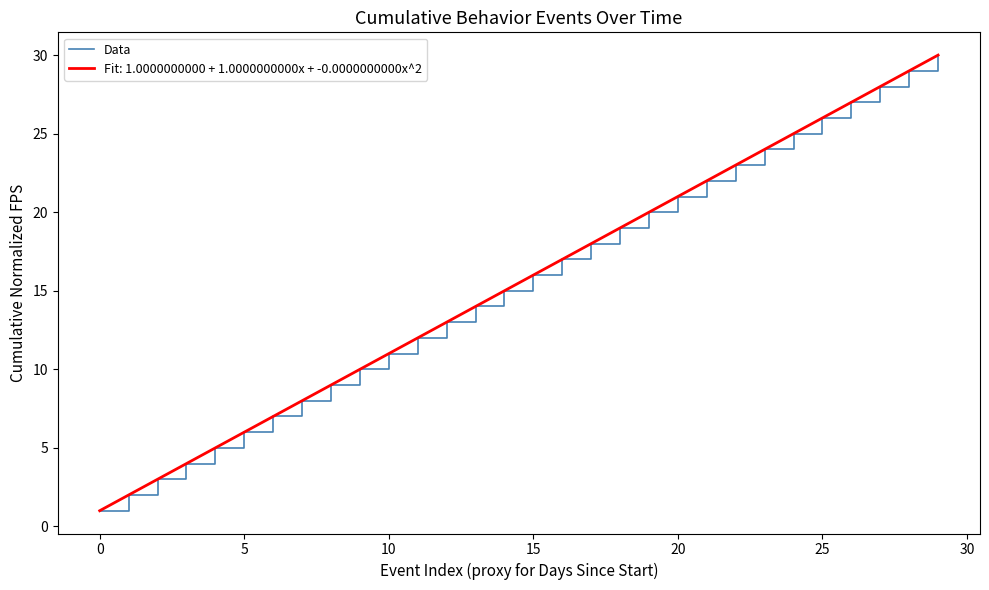

True or false: Data has a value of 21 at 20.

True